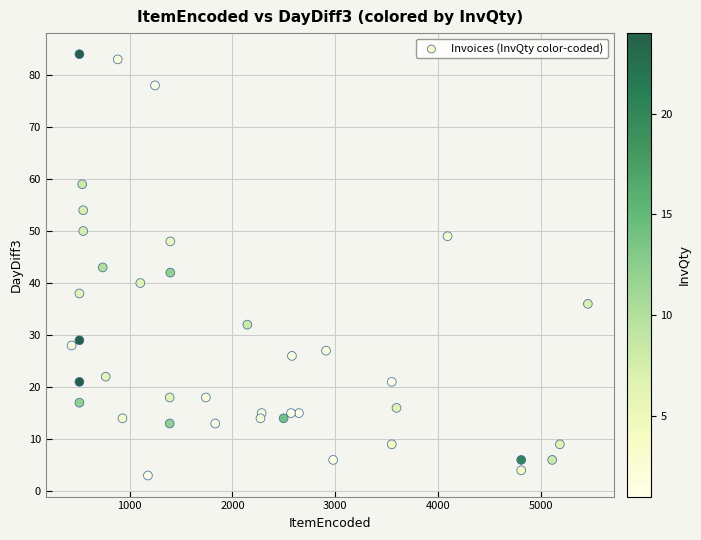

What is the range of Y values (max minus min)?

81